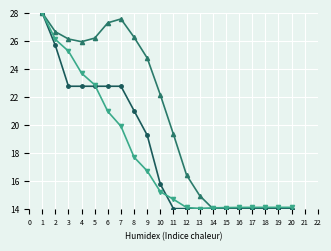

What is the greatest value displayed?

28.0